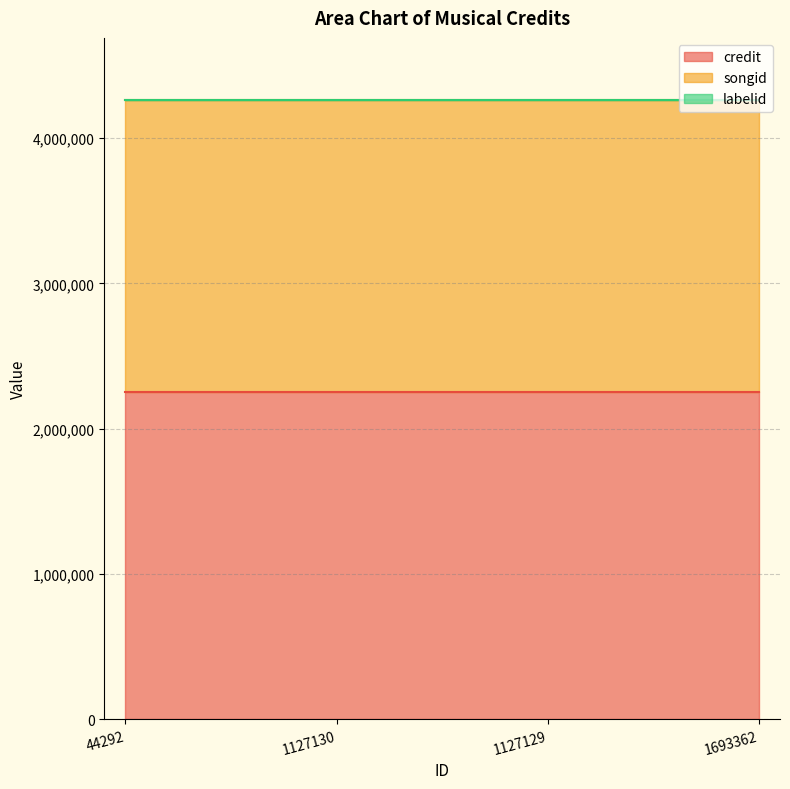

True or false: songid and labelid intersect in this chart.

False